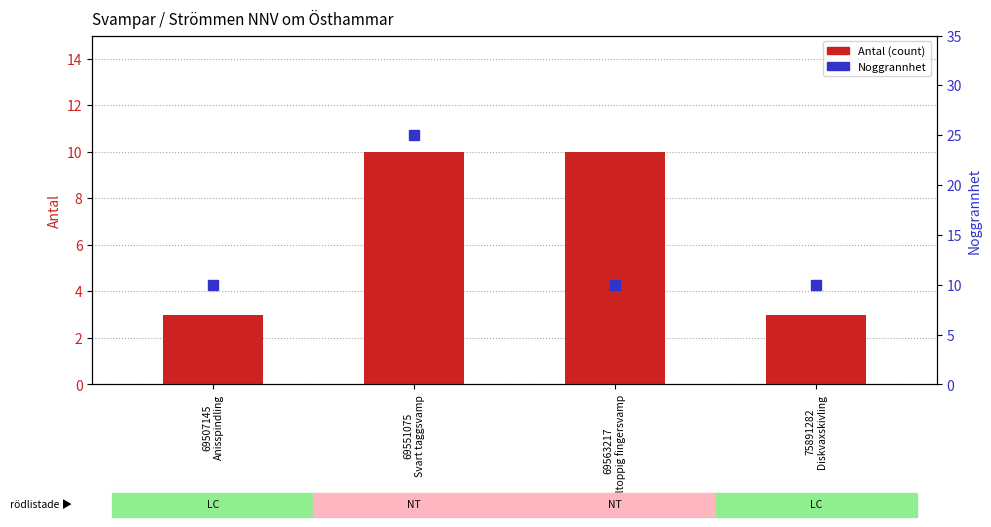

At how many categories does at least one series exceed 18?

1